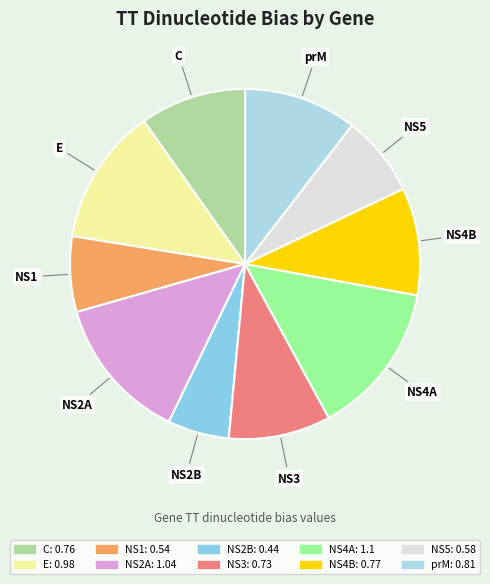

Does NS3 account for over 50% of the chart?

No